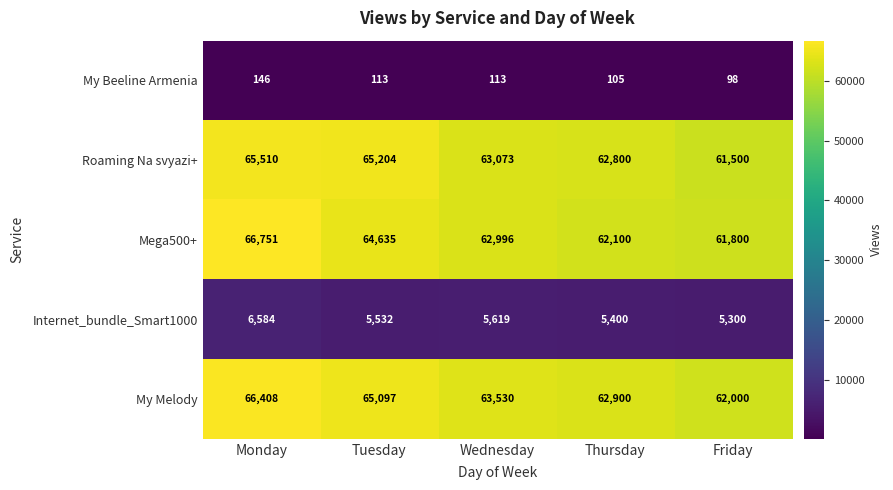

Which series has the largest range (max minus min)?

Mega500+